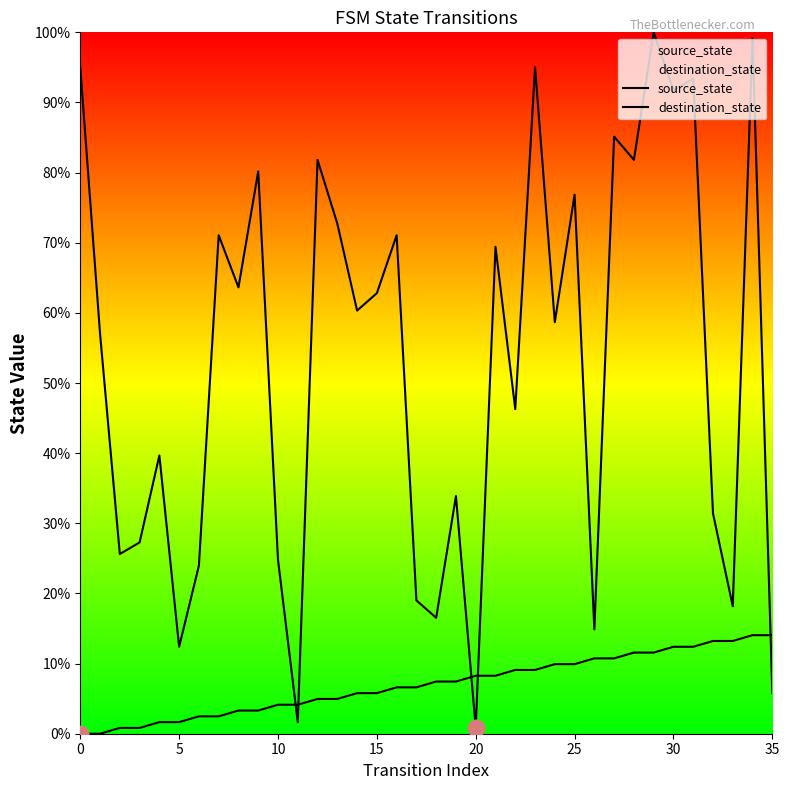

Which series has the largest range (max minus min)?

destination_state